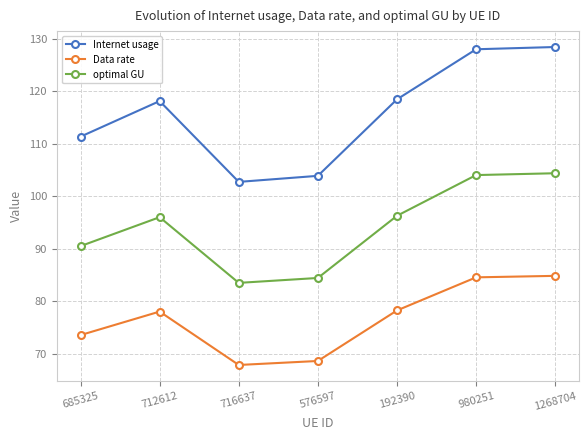

Is it true that Internet usage equals 128.4 at 1268704?

True